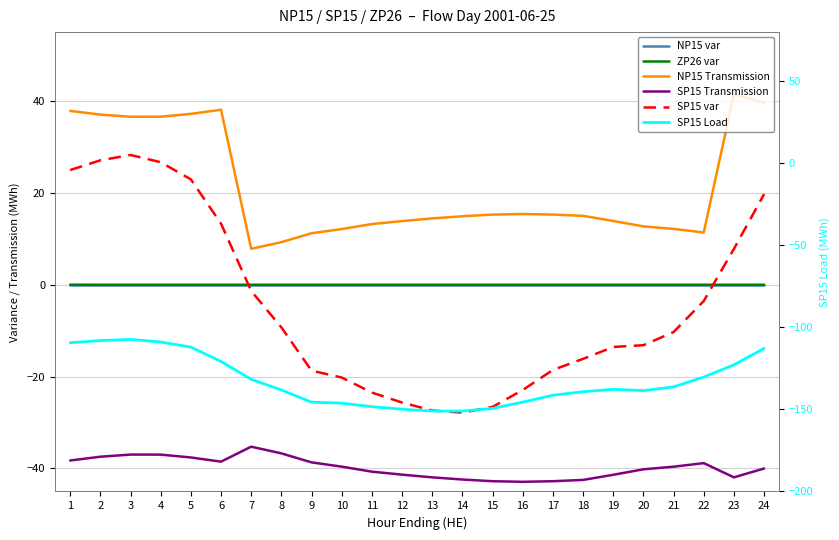

At which category does NP15 Transmission reach its first local valley?

3